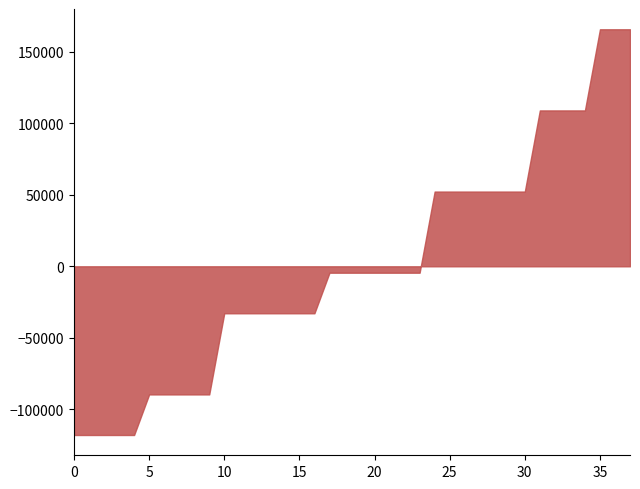

What is the smallest value displayed?

-118071.7